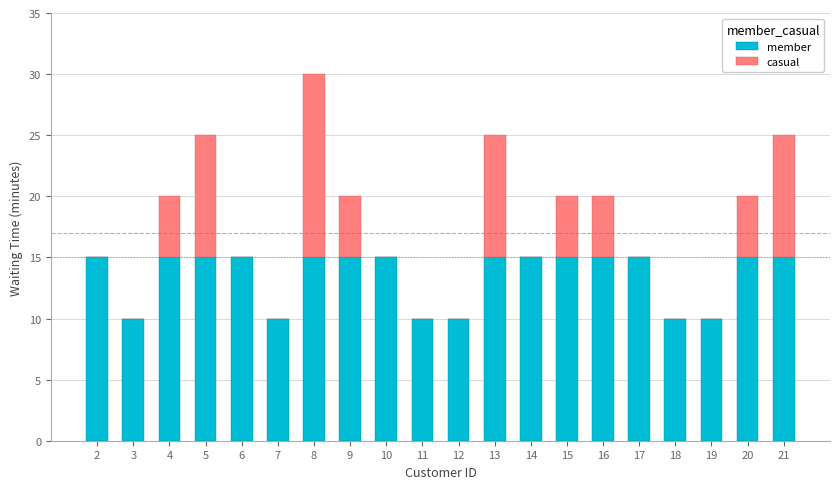

Does the chart contain stacked bars?

Yes